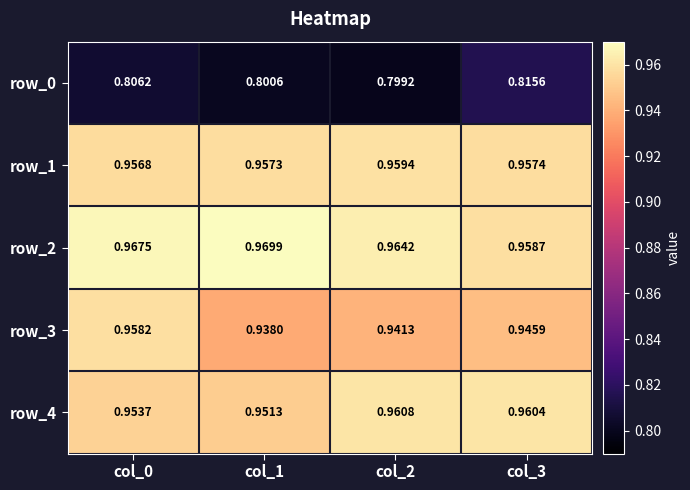

Is the value of row_4 at col_0 greater than the value of row_2 at col_3?

No